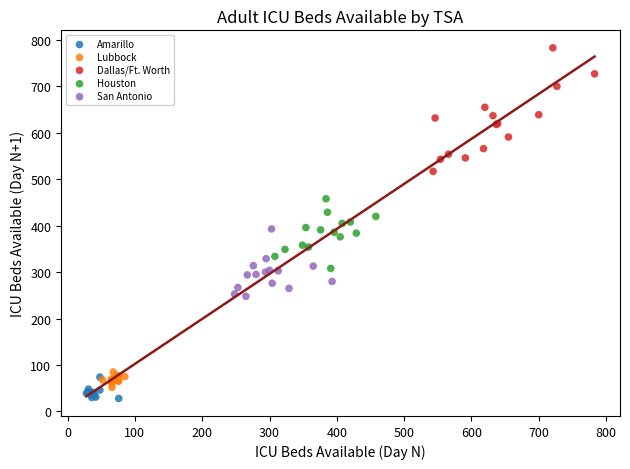

Which series contains the highest Y value?

Dallas/Ft. Worth